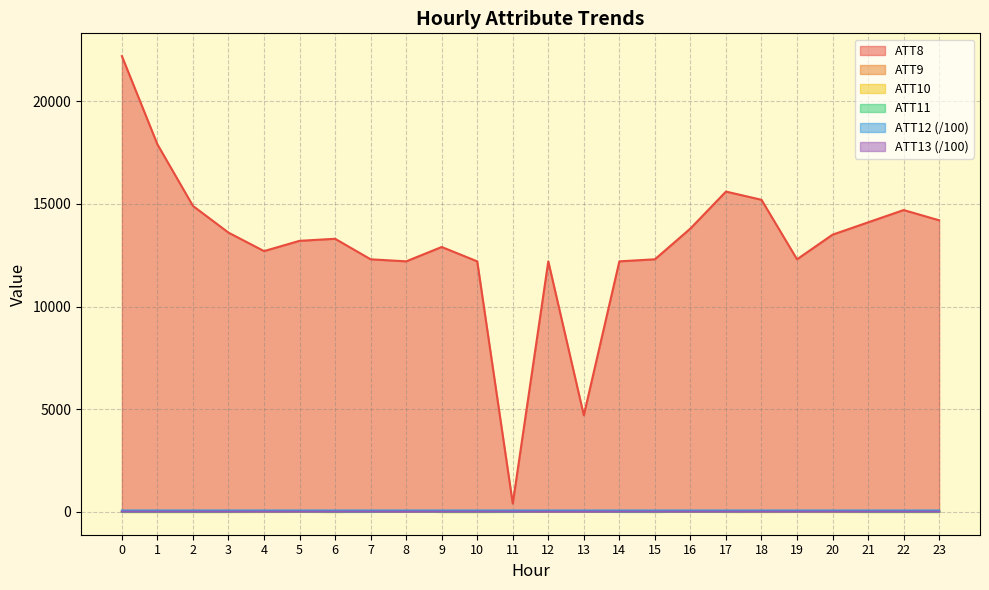

Where is the first local minimum for ATT12?

1